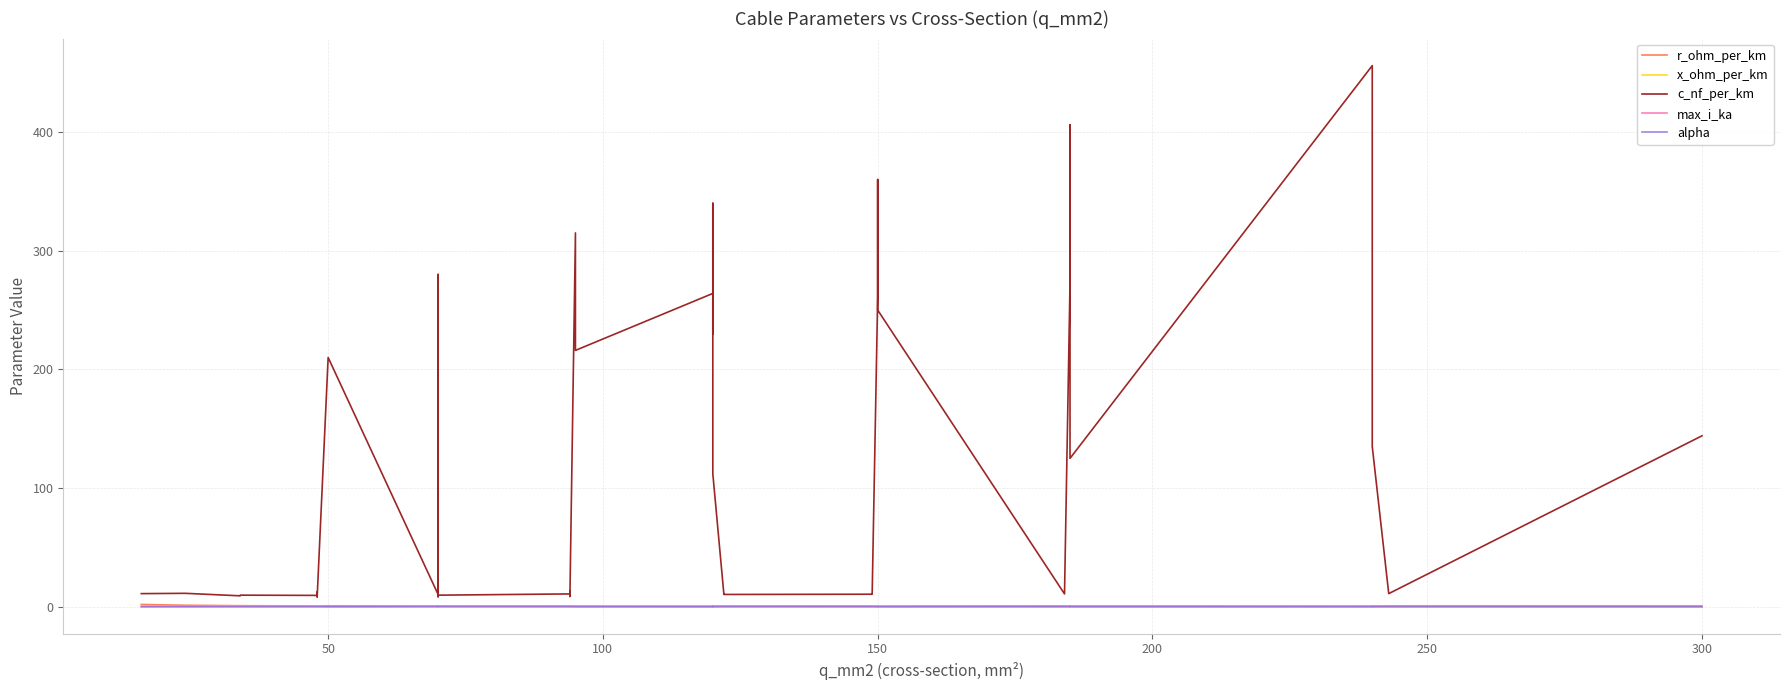

What is the maximum value shown in the chart?

456.0